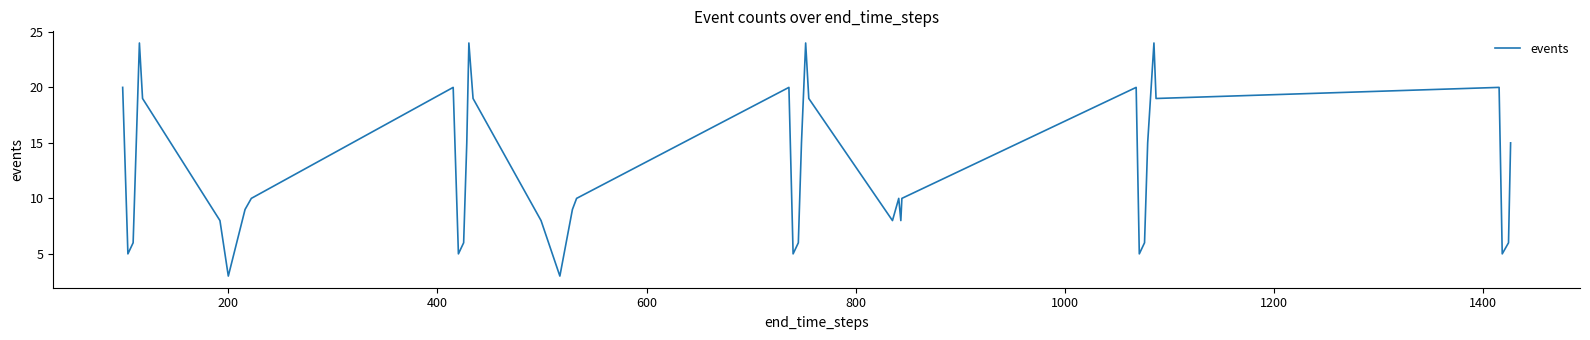

What is the smallest value displayed?

3